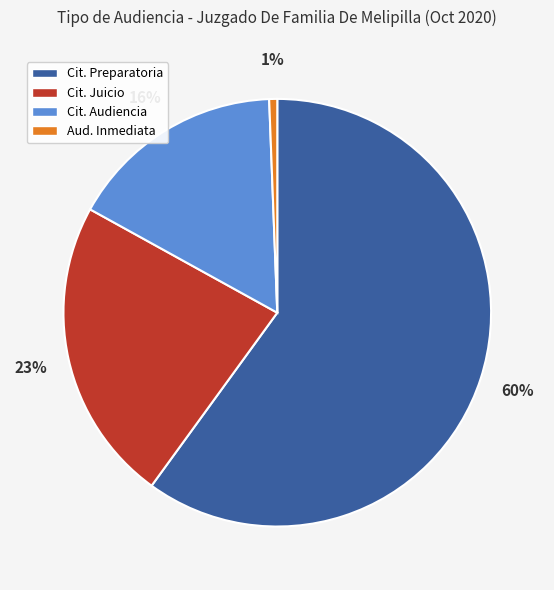

Is there a majority slice in this chart?

Yes